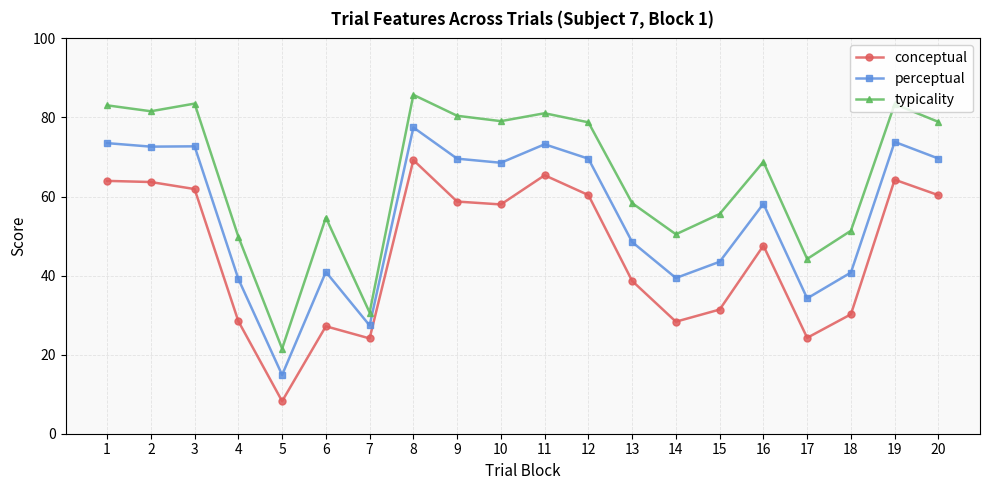

What is the difference between the maximum and minimum values in the perceptual series?

62.6